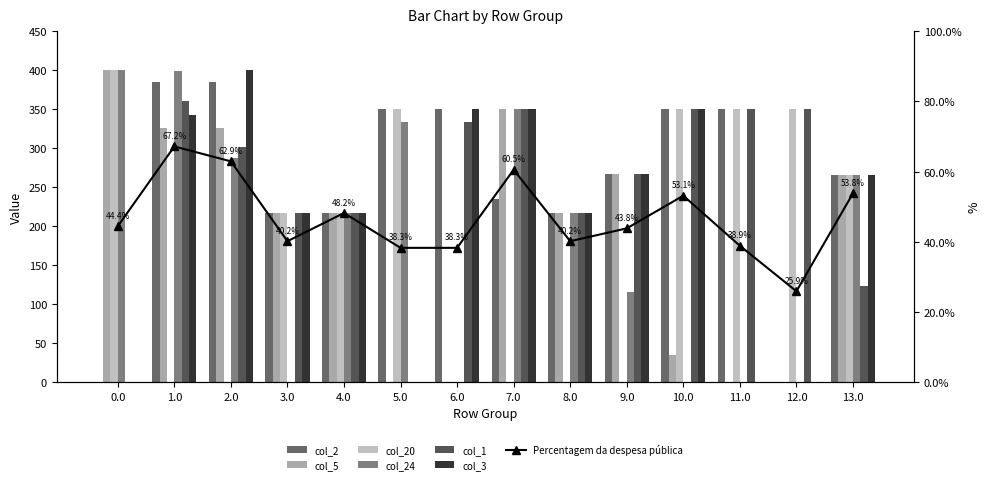

Read the col_1 value at 12.0.

350.0